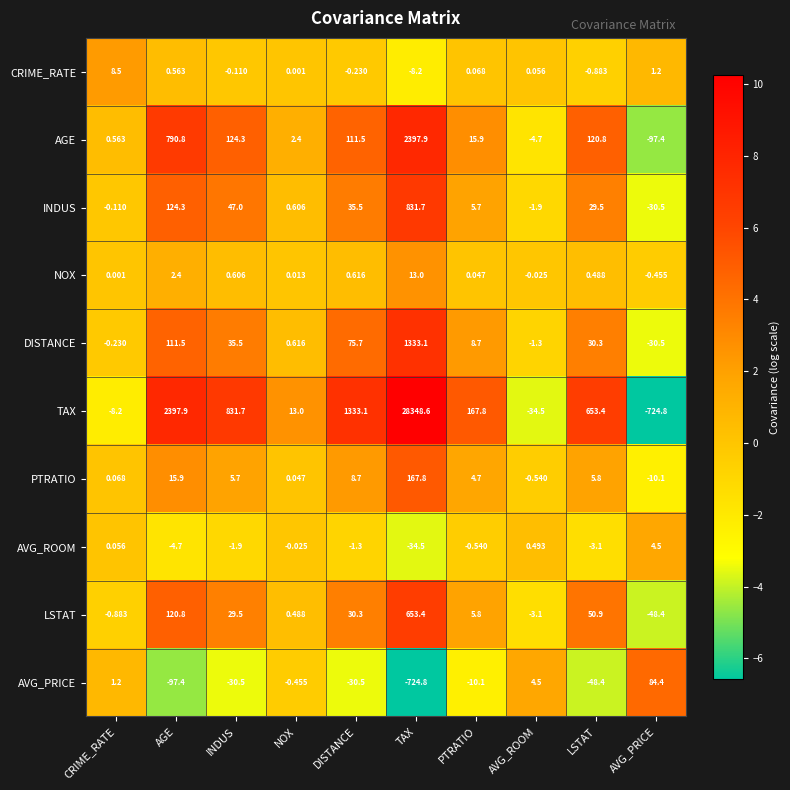

At which category is the sum across all series the highest?

TAX